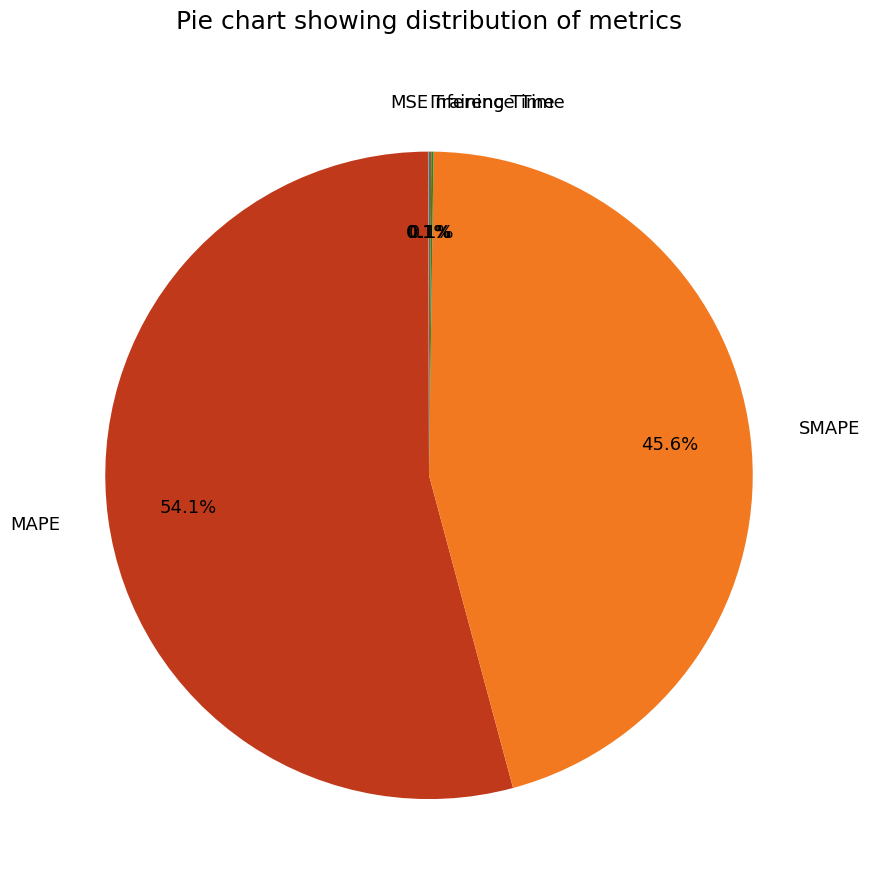

What is the largest slice in the pie chart?

MAPE